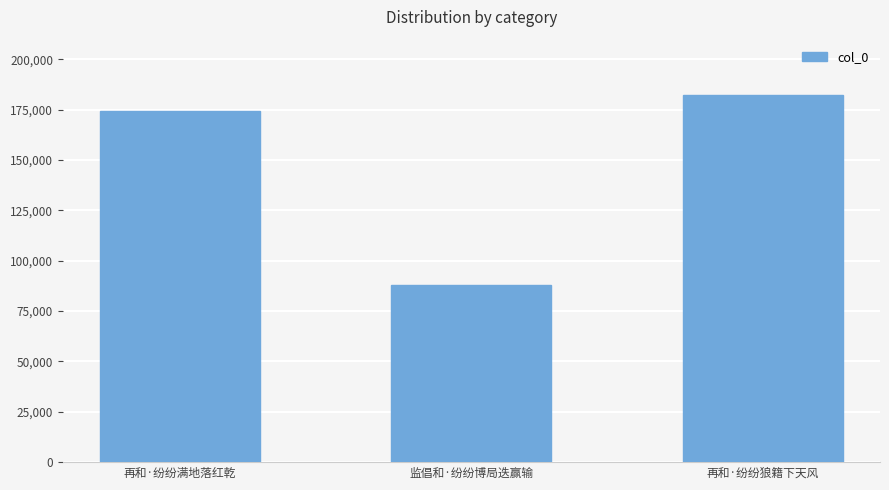

What value does the data have at 监倡和·纷纷博局迭赢输, to the nearest 100?

87700